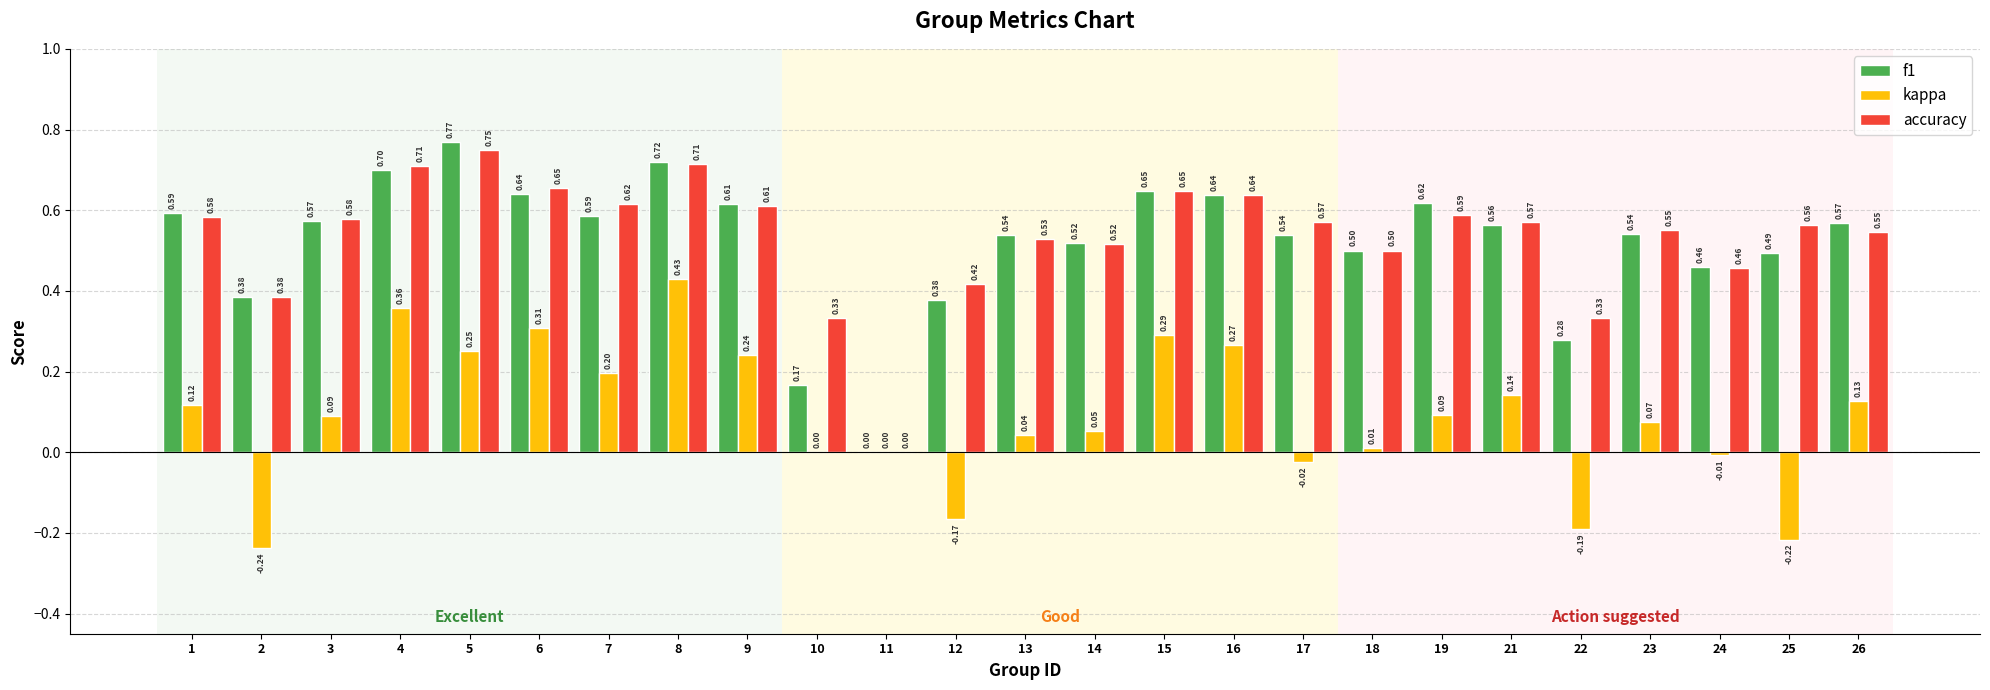

What is the sum of all accuracy values?

13.4